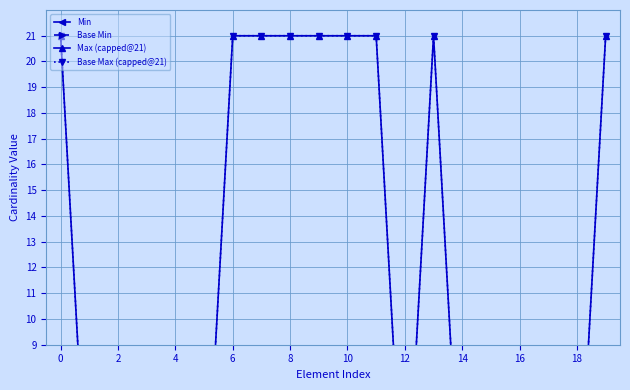

How many data points in Base Min are above 0?

4